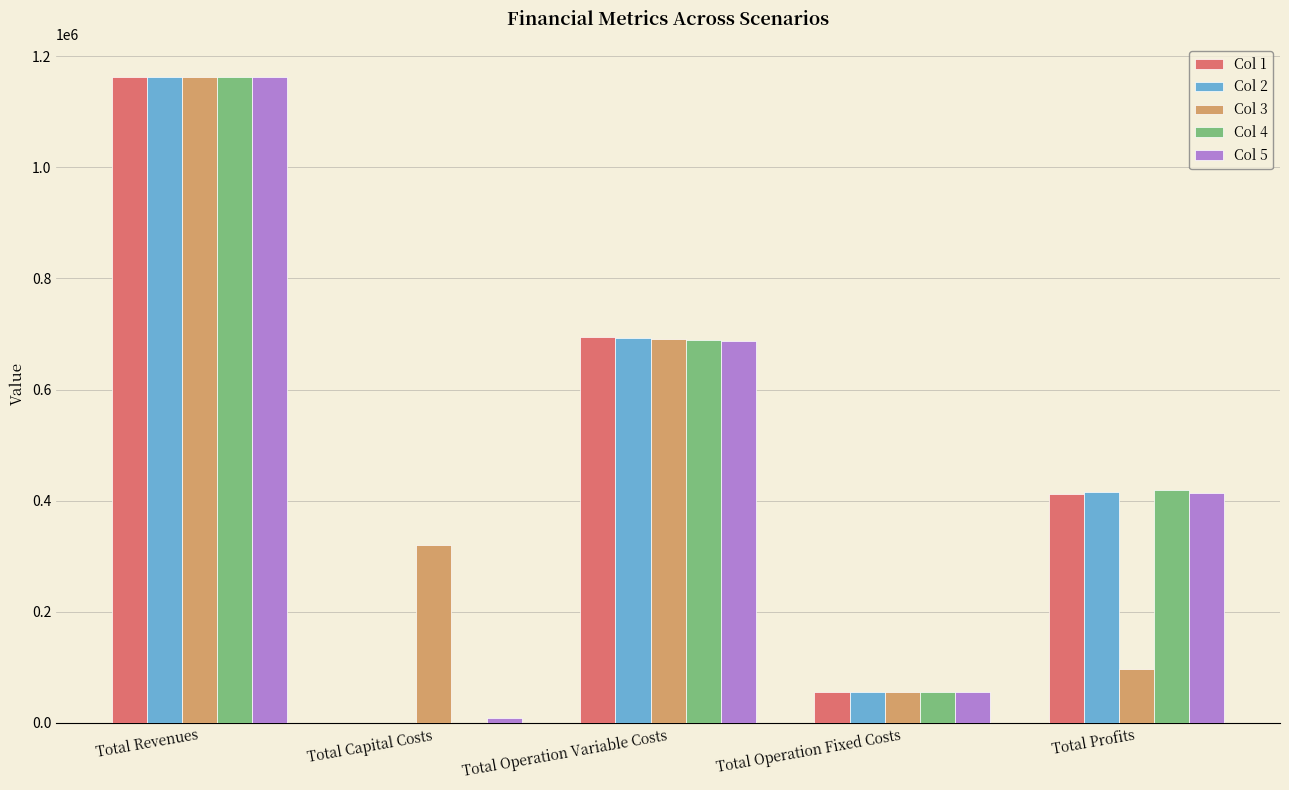

Is it true that Col 2 equals 697046.2 at Total Profits?

False